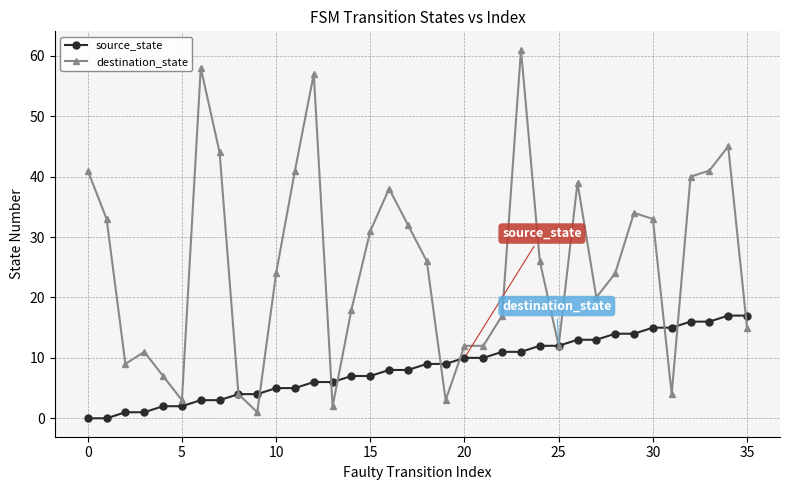

What is the greatest value displayed?

61